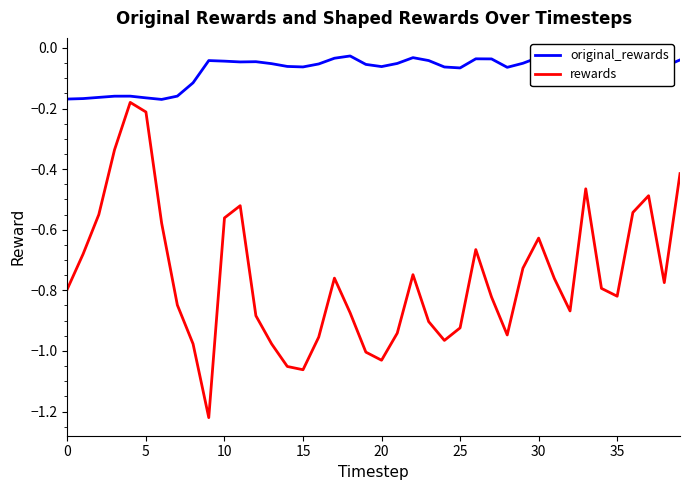

What is the difference between the second highest and minimum values in the original_rewards series?

0.1